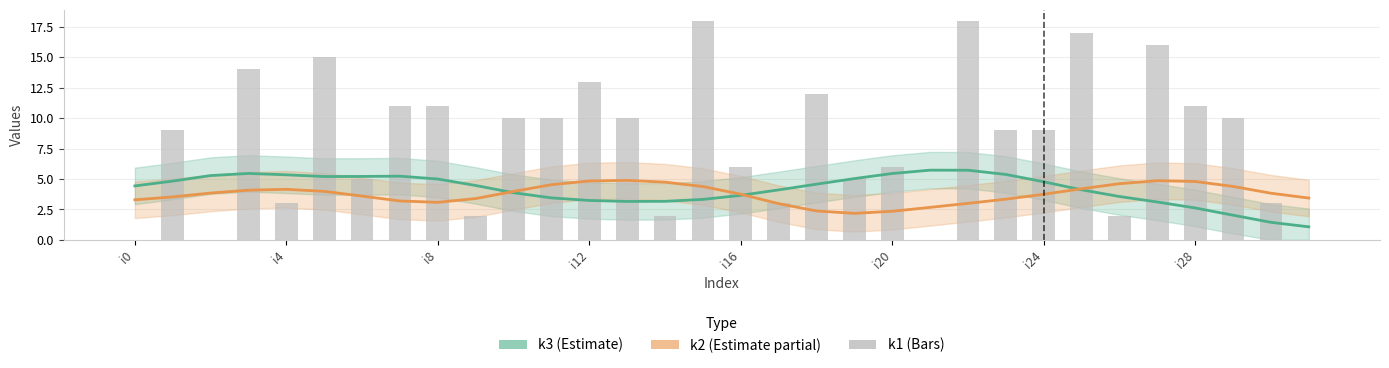

At i20, list the series in order from largest to smallest.

k1, k3, k2